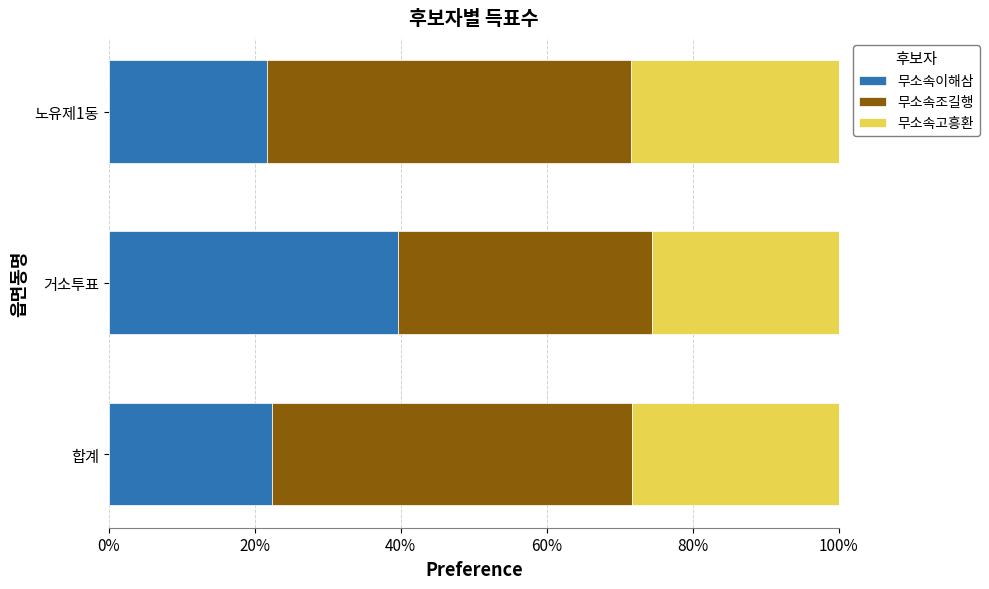

Is it true that 무소속이해삼 equals 33.0 at 합계?

False